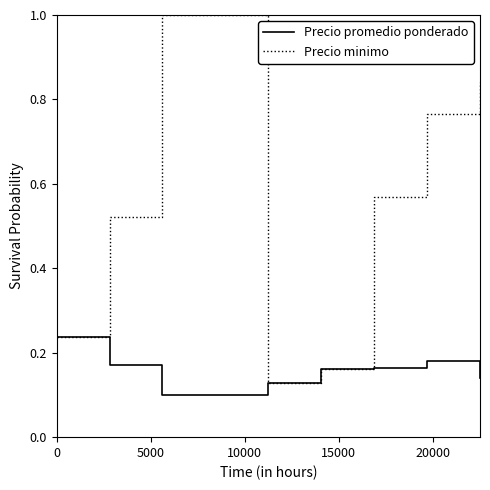

List the series in order of their overall mean, highest first.

Precio minimo, Precio promedio ponderado